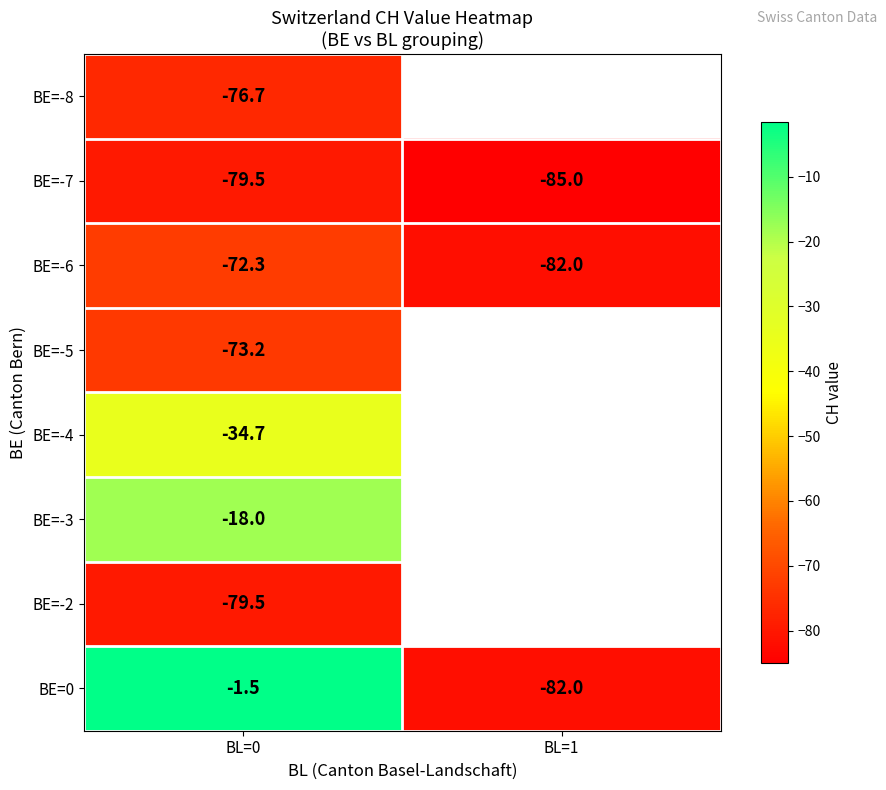

How many categories are shown in the chart?

2